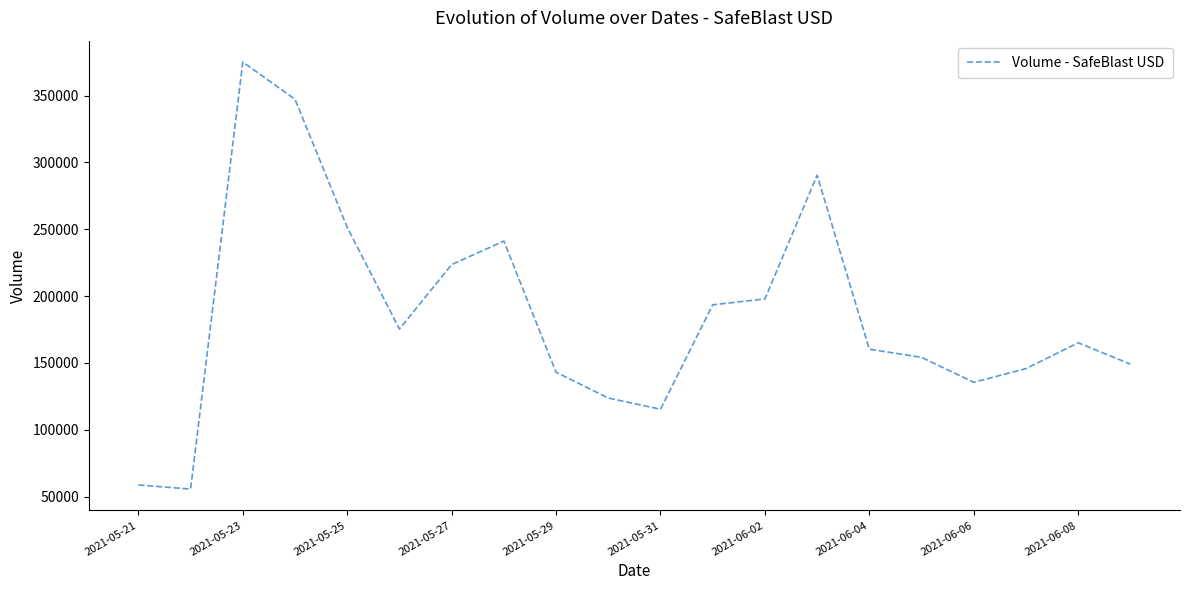

True or false: the data has more than 1 interior local peaks.

True